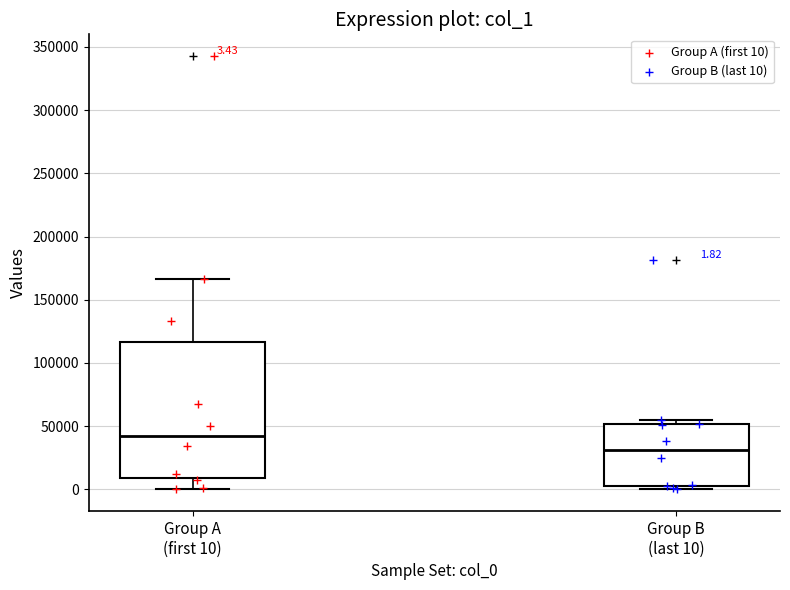

Comparing the boxes themselves (not the whiskers), which one is the tallest?

Group A (first 10)